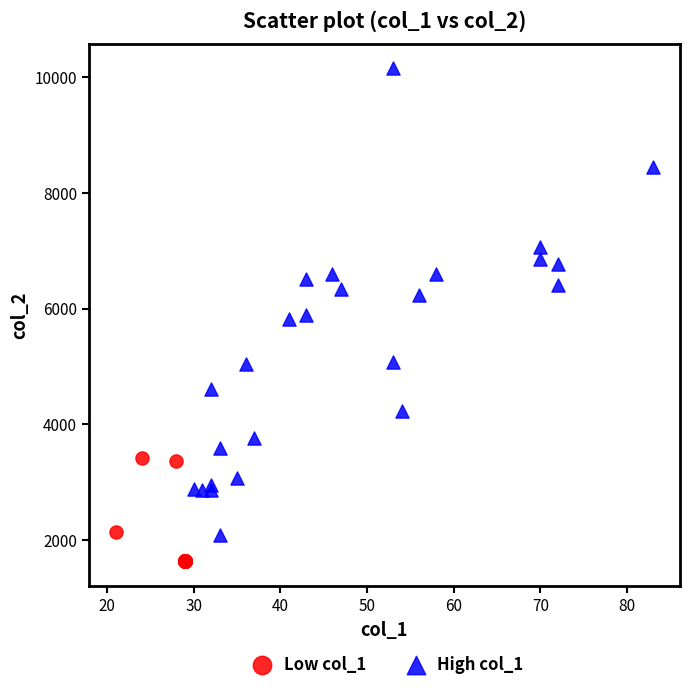

Which series contains the highest Y value?

High col_1